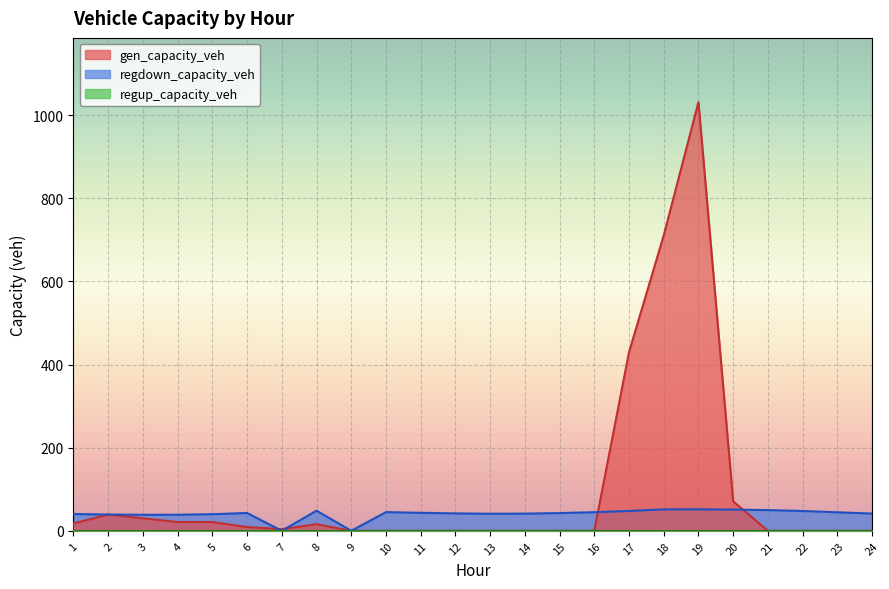

Rank the categories by gen_capacity_veh value from lowest to highest.

9, 10, 11, 12, 13, 14, 15, 16, 21, 22, 23, 24, 7, 6, 8, 1, 4, 5, 3, 2, 20, 17, 18, 19